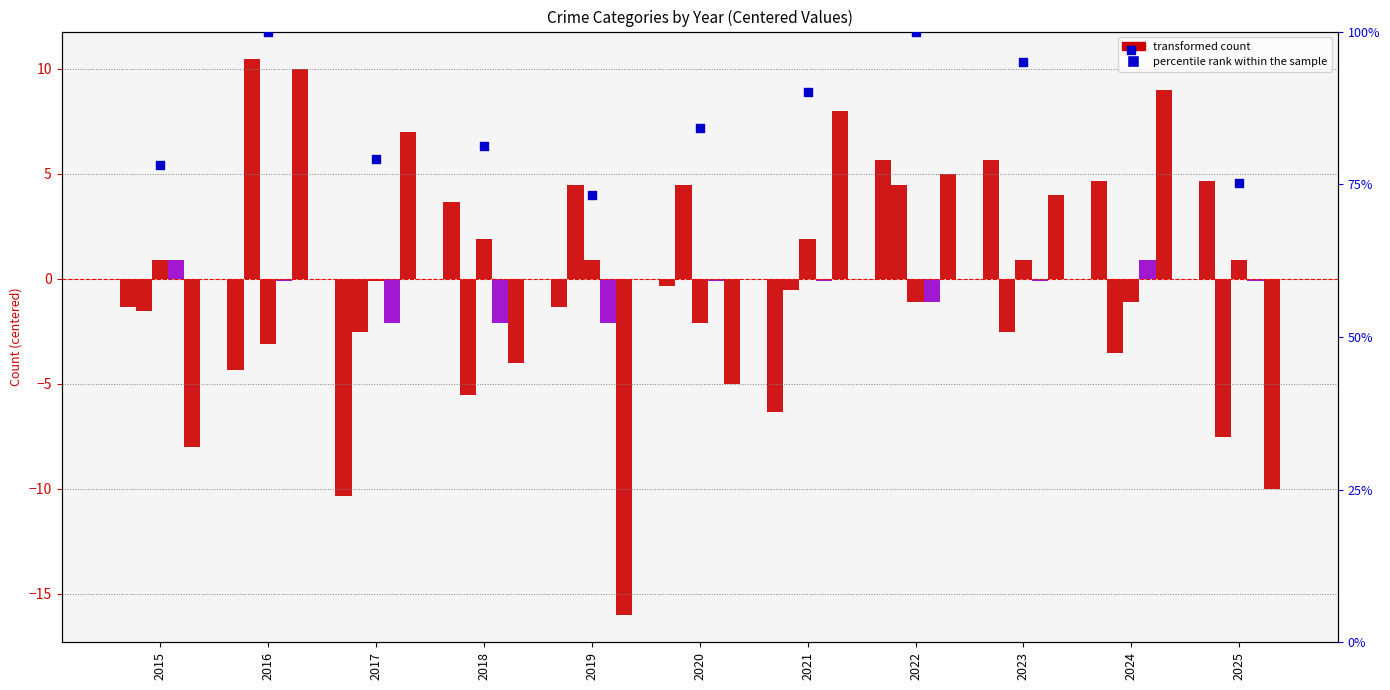

At which category is the sum across all series the highest?

2016